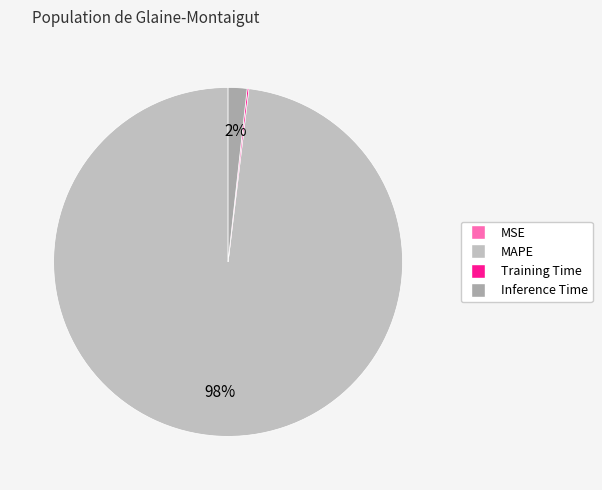

Is it true that MAPE is 98% of the pie?

True